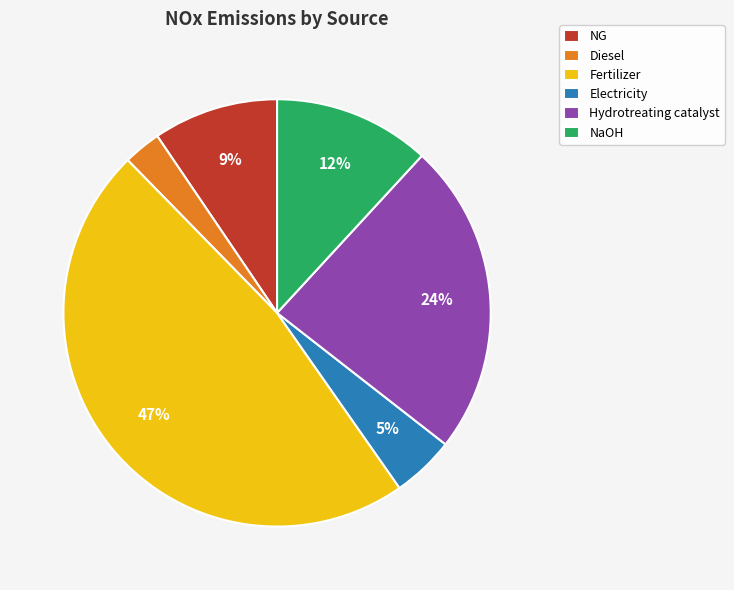

To the nearest percent, what is the average slice percentage?

17%